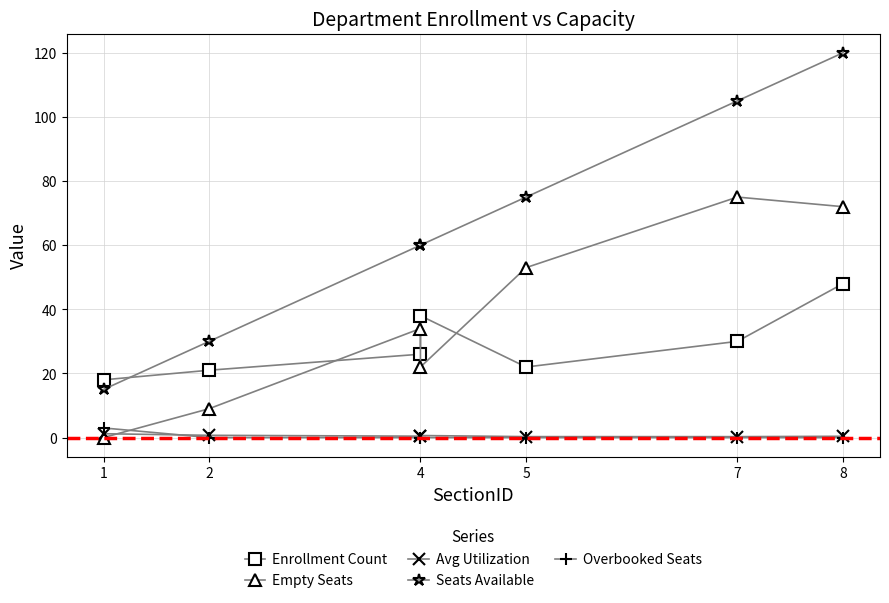

Does the chart have visible grid lines?

Yes